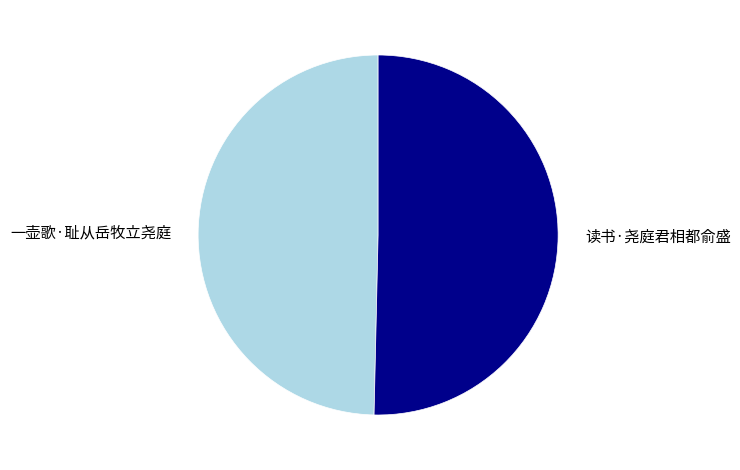

Count the number of slices in the pie.

2